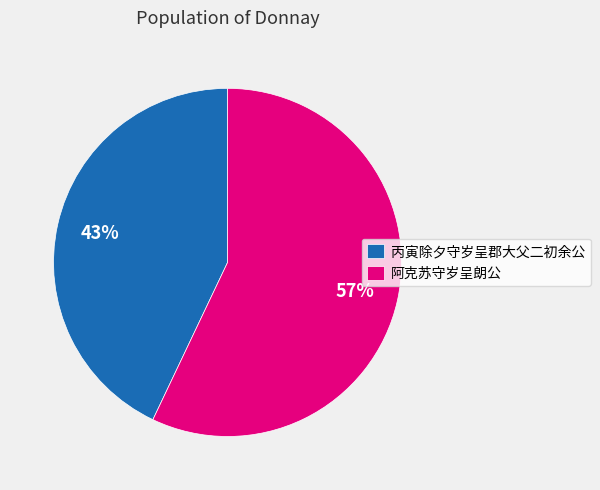

Is there any slice that represents more than half of the pie?

Yes